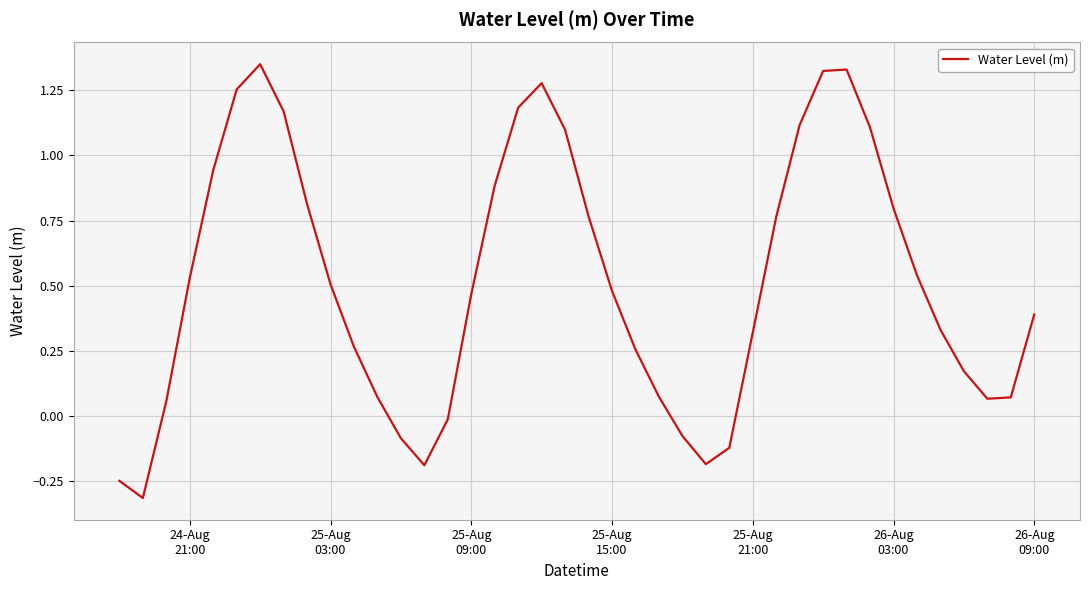

Count the number of values greater than 0.

32